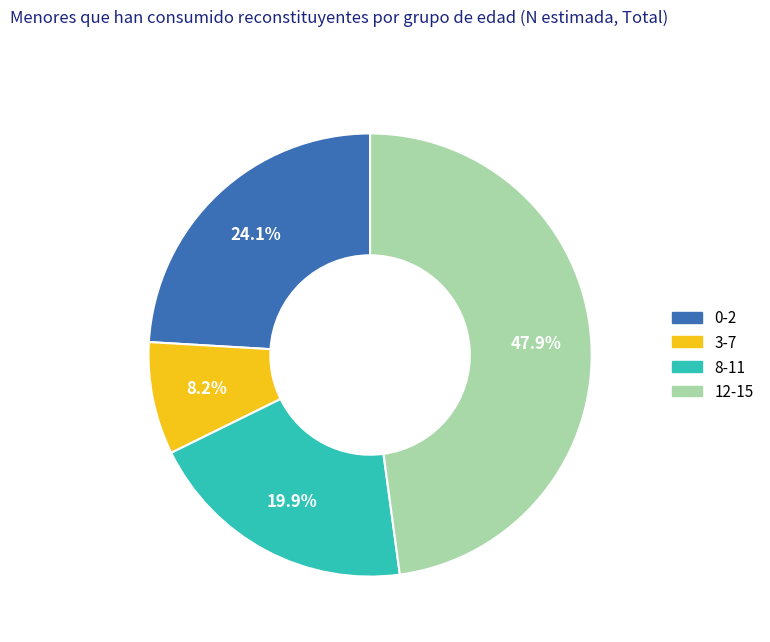

What percentage is the 8-11 slice, to the nearest percent?

20%